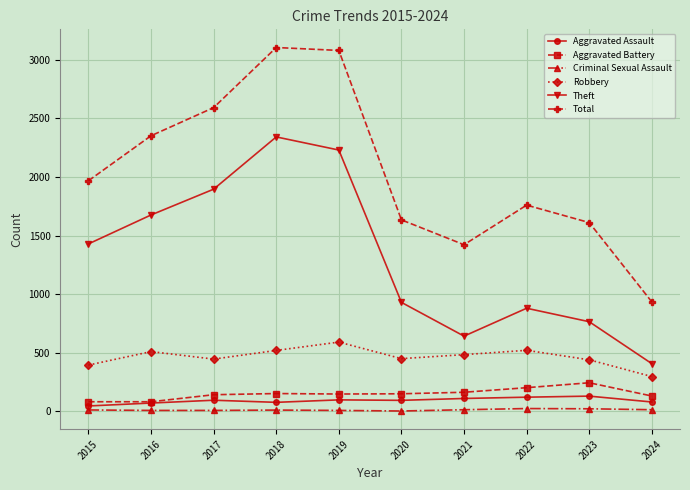

Is the value of Aggravated Assault at 2018 greater than the value of Robbery at 2022?

No